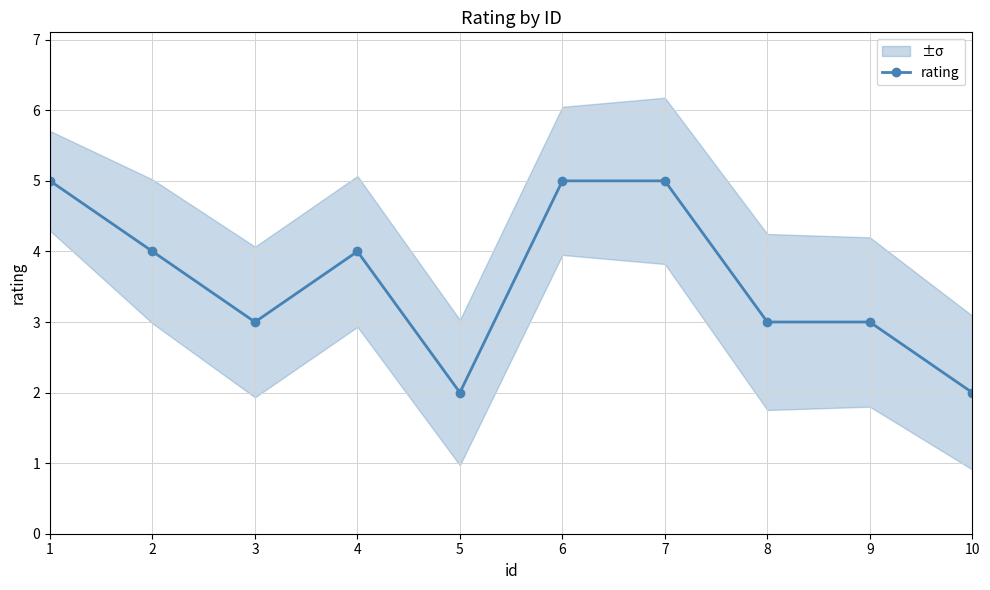

Approximately how many times larger is the value at 2 compared to 8?

1.3